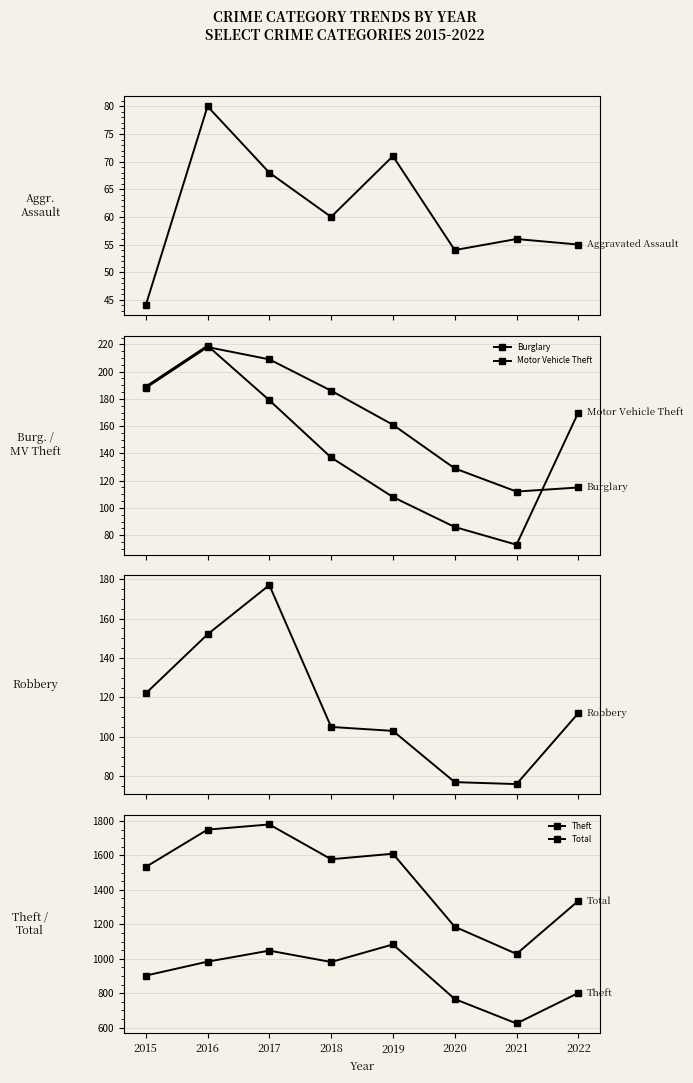

Which series changed the most between 2017 and 2022?

Total